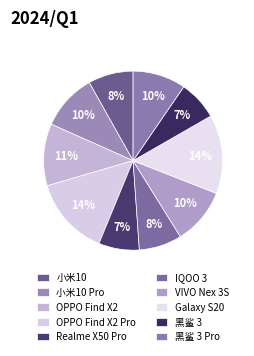

How many slices are in this pie chart?

10